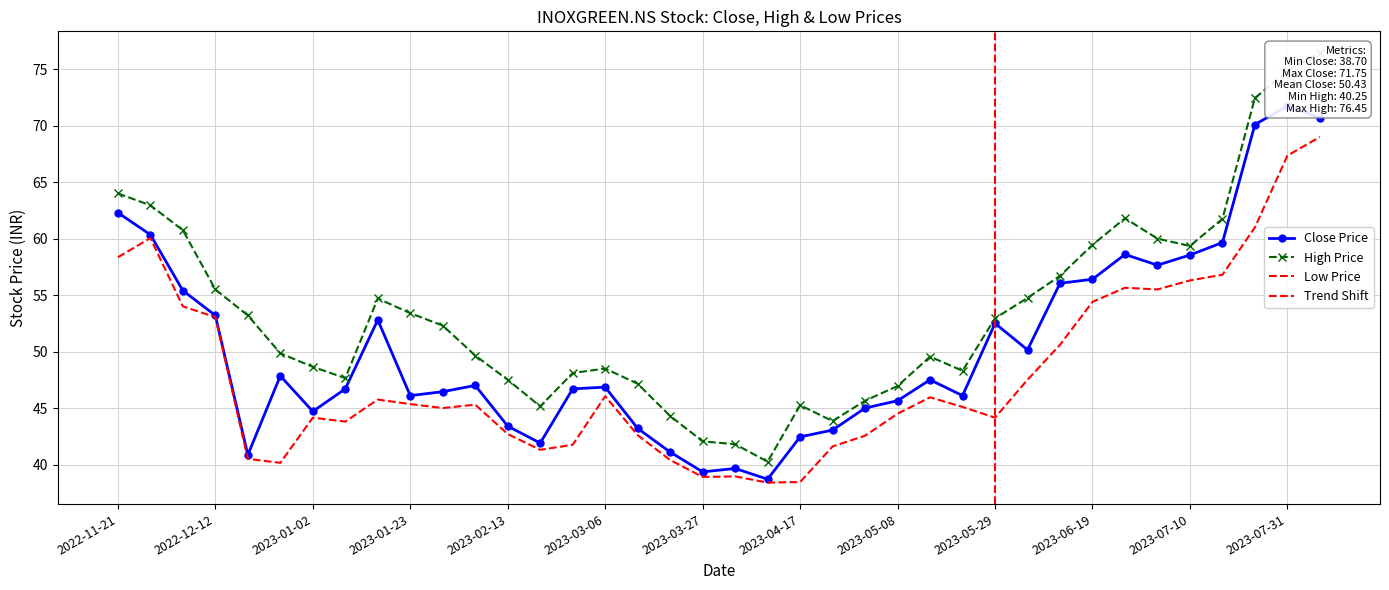

Reading right to left, what are all the values shown in this chart?

Close: 2023-08-07=70.7	2023-07-31=71.8	2023-07-24=70.1	2023-07-17=59.6	2023-07-10=58.5	2023-07-03=57.6	2023-06-26=58.6	2023-06-19=56.4	2023-06-12=56.0	2023-06-05=50.1	2023-05-29=52.5	2023-05-22=46.1	2023-05-15=47.5	2023-05-08=45.6	2023-05-01=45.0	2023-04-24=43.0	2023-04-17=42.5	2023-04-10=38.7	2023-04-03=39.6	2023-03-27=39.4	2023-03-20=41.1	2023-03-13=43.2	2023-03-06=46.9	2023-02-27=46.7	2023-02-20=41.9	2023-02-13=43.4	2023-02-06=47.0	2023-01-30=46.5	2023-01-23=46.1	2023-01-16=52.8	2023-01-09=46.7	2023-01-02=44.7	2022-12-26=47.9	2022-12-19=40.9	2022-12-12=53.2	2022-12-05=55.4	2022-11-28=60.4	2022-11-21=62.3
High: 2023-08-07=76.5	2023-07-31=74.8	2023-07-24=72.5	2023-07-17=61.8	2023-07-10=59.4	2023-07-03=60.0	2023-06-26=61.8	2023-06-19=59.5	2023-06-12=56.7	2023-06-05=54.8	2023-05-29=53.0	2023-05-22=48.3	2023-05-15=49.5	2023-05-08=47.0	2023-05-01=45.6	2023-04-24=43.9	2023-04-17=45.2	2023-04-10=40.2	2023-04-03=41.8	2023-03-27=42.0	2023-03-20=44.3	2023-03-13=47.1	2023-03-06=48.5	2023-02-27=48.1	2023-02-20=45.1	2023-02-13=47.5	2023-02-06=49.6	2023-01-30=52.3	2023-01-23=53.4	2023-01-16=54.7	2023-01-09=47.6	2023-01-02=48.6	2022-12-26=49.9	2022-12-19=53.2	2022-12-12=55.5	2022-12-05=60.8	2022-11-28=63.0	2022-11-21=64.0
Low: 2023-08-07=69.0	2023-07-31=67.3	2023-07-24=61.0	2023-07-17=56.8	2023-07-10=56.3	2023-07-03=55.5	2023-06-26=55.6	2023-06-19=54.4	2023-06-12=50.6	2023-06-05=47.5	2023-05-29=44.1	2023-05-22=45.1	2023-05-15=46.0	2023-05-08=44.5	2023-05-01=42.5	2023-04-24=41.6	2023-04-17=38.5	2023-04-10=38.4	2023-04-03=39.0	2023-03-27=38.9	2023-03-20=40.4	2023-03-13=42.6	2023-03-06=46.0	2023-02-27=41.8	2023-02-20=41.3	2023-02-13=42.7	2023-02-06=45.3	2023-01-30=45.0	2023-01-23=45.4	2023-01-16=45.8	2023-01-09=43.8	2023-01-02=44.1	2022-12-26=40.1	2022-12-19=40.5	2022-12-12=53.0	2022-12-05=54.0	2022-11-28=60.0	2022-11-21=58.4